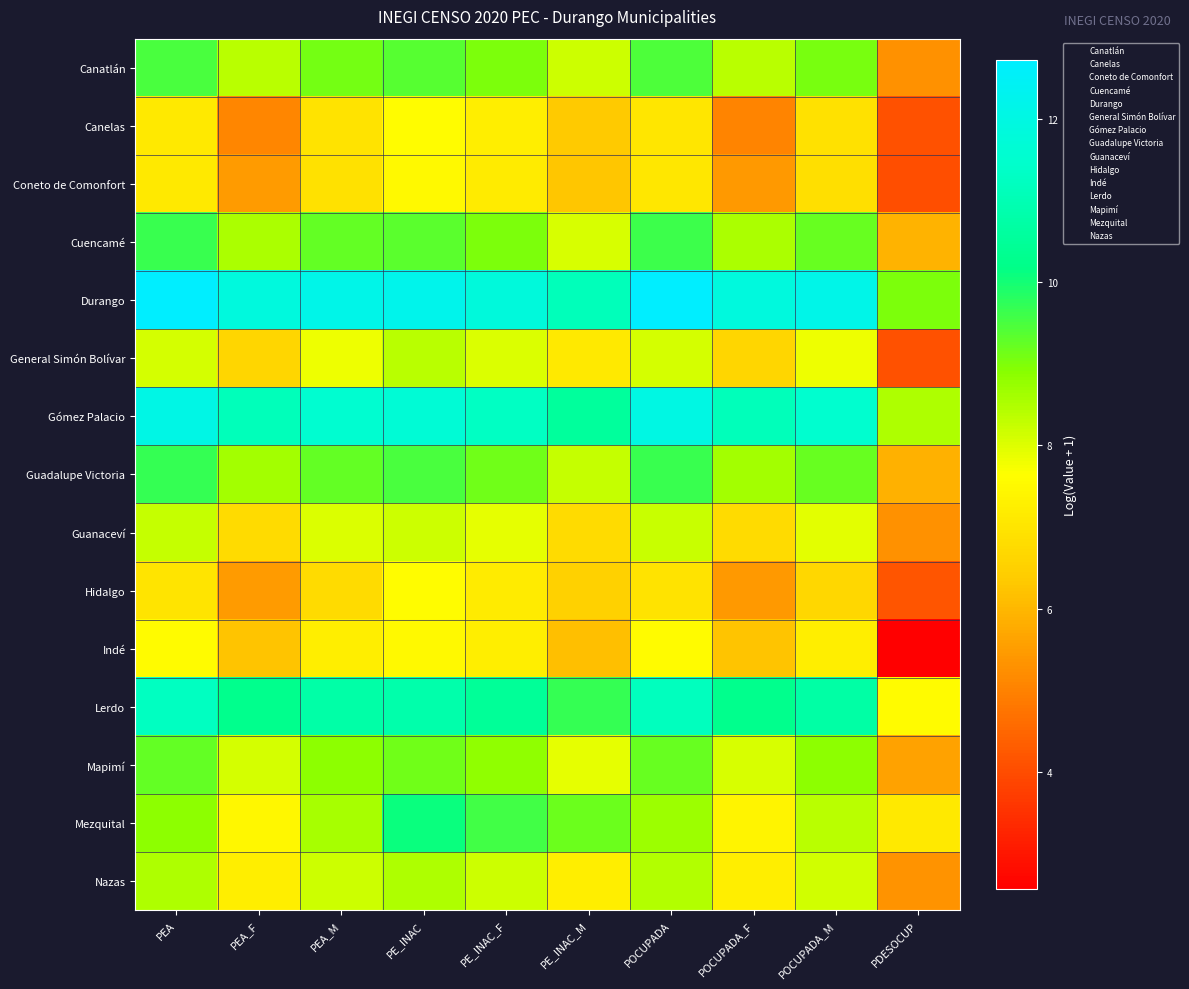

What is the total value across all series at PE_INAC?

137.4